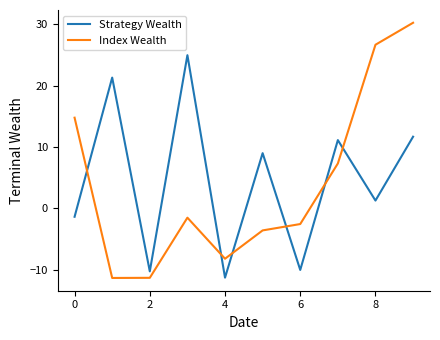

What is the smallest value displayed?

-11.3